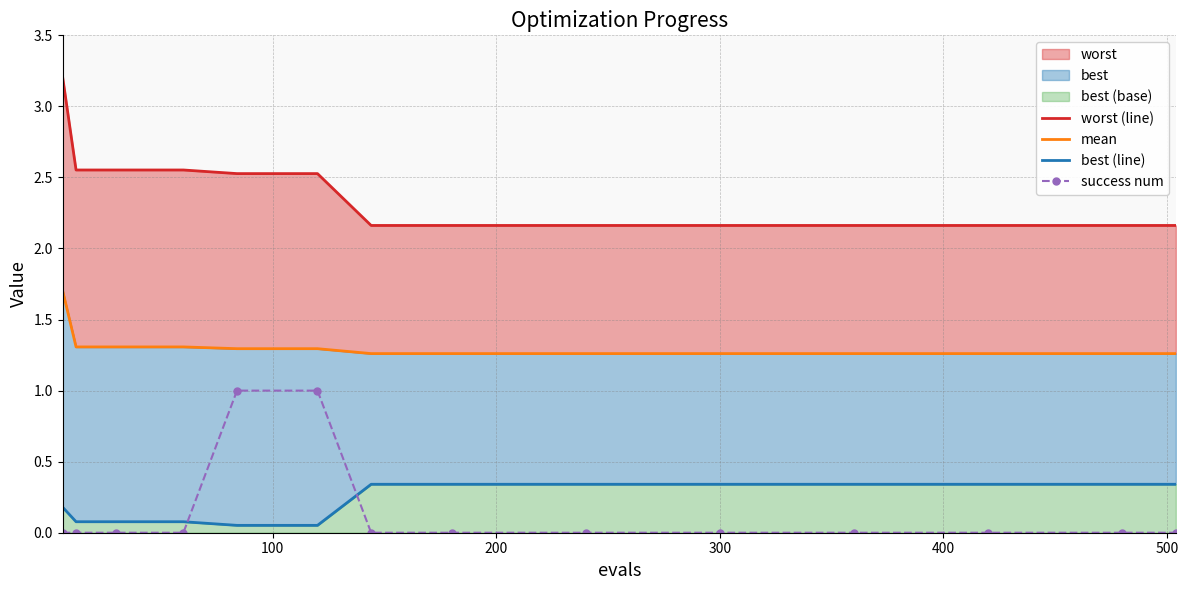

How many lines are shown in the chart?

4